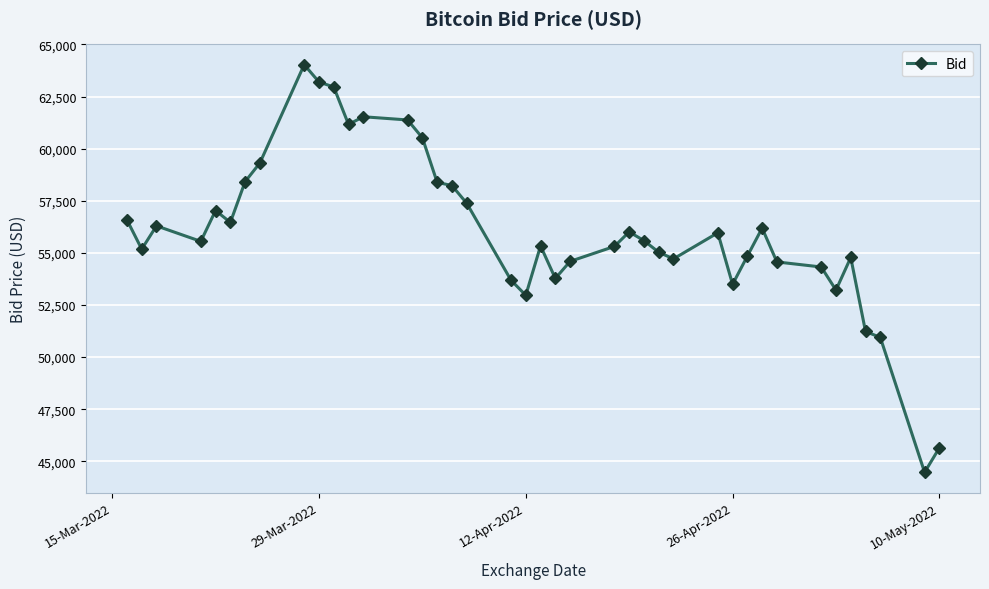

What is the greatest value displayed?

64031.4